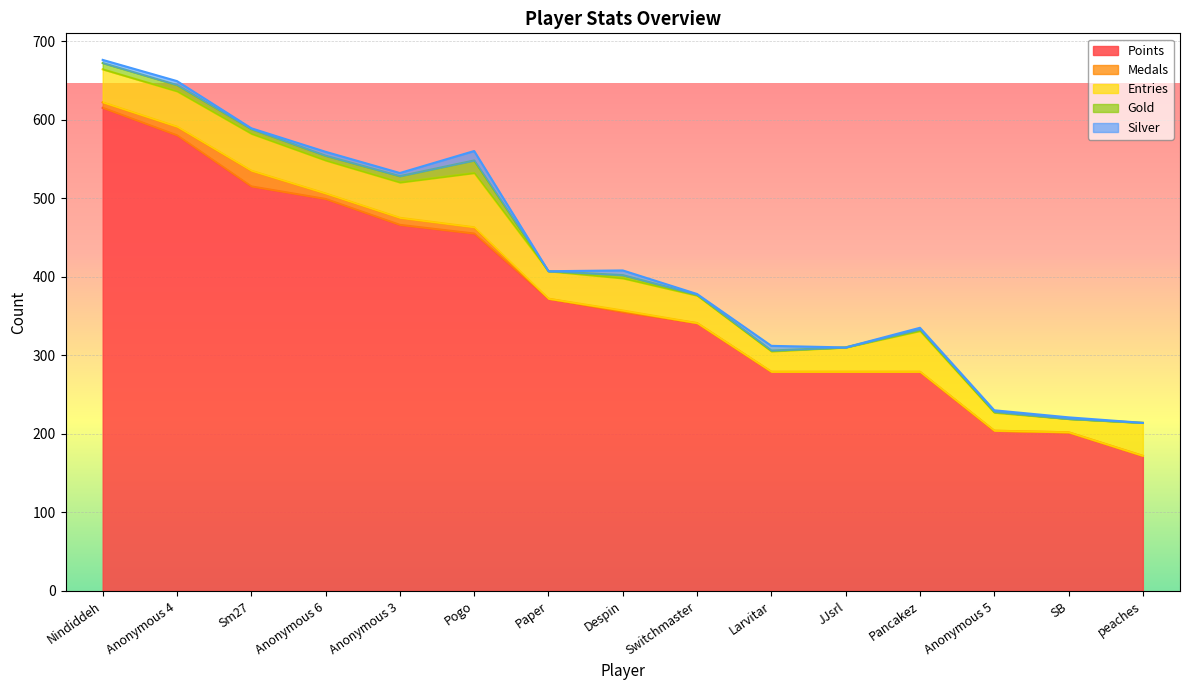

Reading left to right, extract all data points from this chart.

Points: Nindiddeh=615	Anonymous 4=580	Sm27=515	Anonymous 6=499	Anonymous 3=466	Pogo=455	Paper=372	Despin=355	Switchmaster=341	Larvitar=279	JJsrl=279	Pancakez=279	Anonymous 5=204	SB=202	peaches=172
Medals: Nindiddeh=7	Anonymous 4=11	Sm27=20	Anonymous 6=7	Anonymous 3=9	Pogo=8	Paper=0	Despin=2	Switchmaster=0	Larvitar=0	JJsrl=0	Pancakez=0	Anonymous 5=0	SB=0	peaches=0
Entries: Nindiddeh=42	Anonymous 4=45	Sm27=47	Anonymous 6=42	Anonymous 3=45	Pogo=69	Paper=35	Despin=41	Switchmaster=35	Larvitar=26	JJsrl=31	Pancakez=52	Anonymous 5=23	SB=17	peaches=42
Gold: Nindiddeh=8	Anonymous 4=8	Sm27=6	Anonymous 6=6	Anonymous 3=8	Pogo=16	Paper=0	Despin=4	Switchmaster=1	Larvitar=1	JJsrl=0	Pancakez=2	Anonymous 5=1	SB=0	peaches=0
Silver: Nindiddeh=4	Anonymous 4=5	Sm27=1	Anonymous 6=5	Anonymous 3=4	Pogo=12	Paper=0	Despin=6	Switchmaster=1	Larvitar=6	JJsrl=0	Pancakez=2	Anonymous 5=2	SB=2	peaches=0